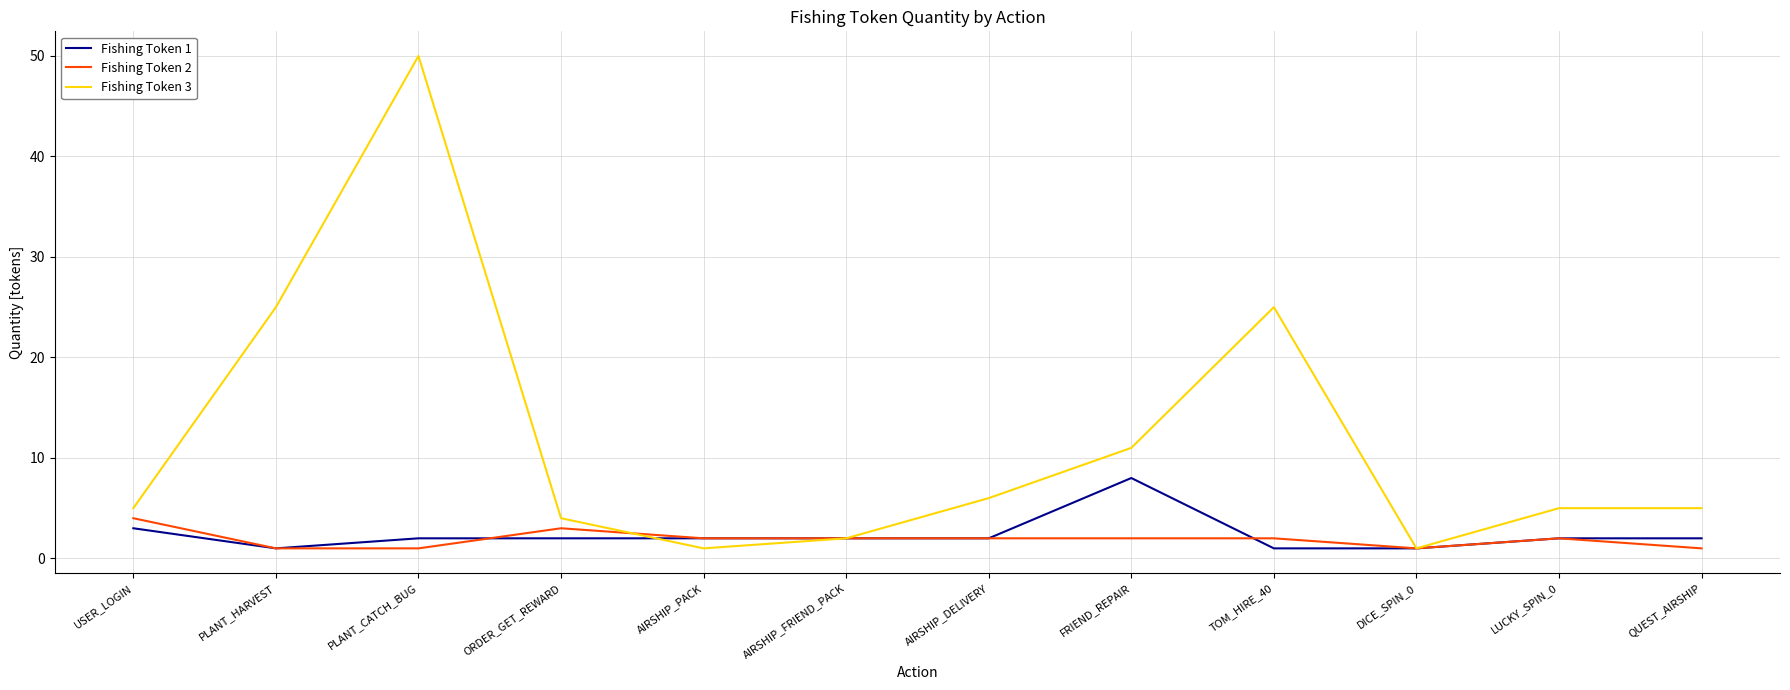

What is the sum of the Fishing Token 2 values at USER_LOGIN and TOM_HIRE_40?

6